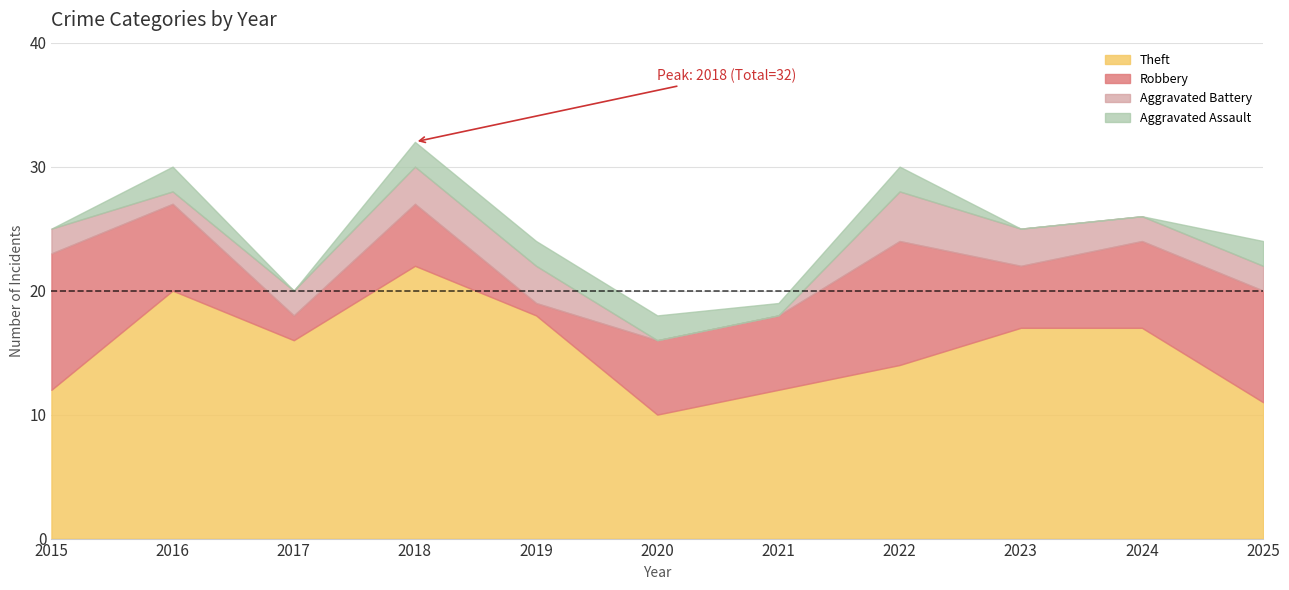

What is the total value across all series at 2016?

30